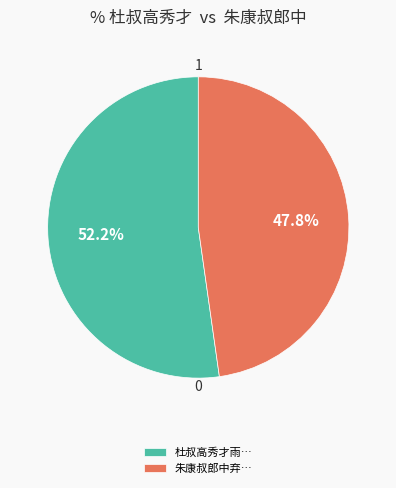

Is there any slice that represents more than half of the pie?

Yes